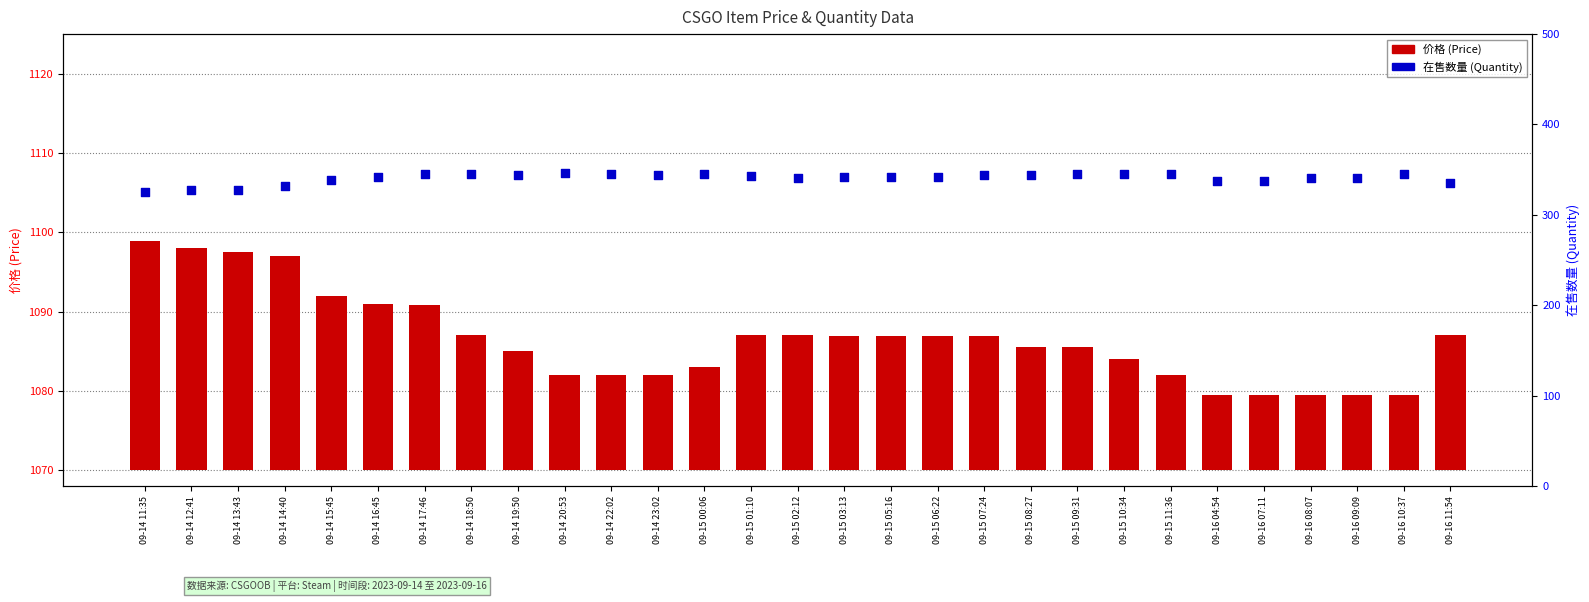

Which series reaches the minimum Y coordinate?

价格 (Price)